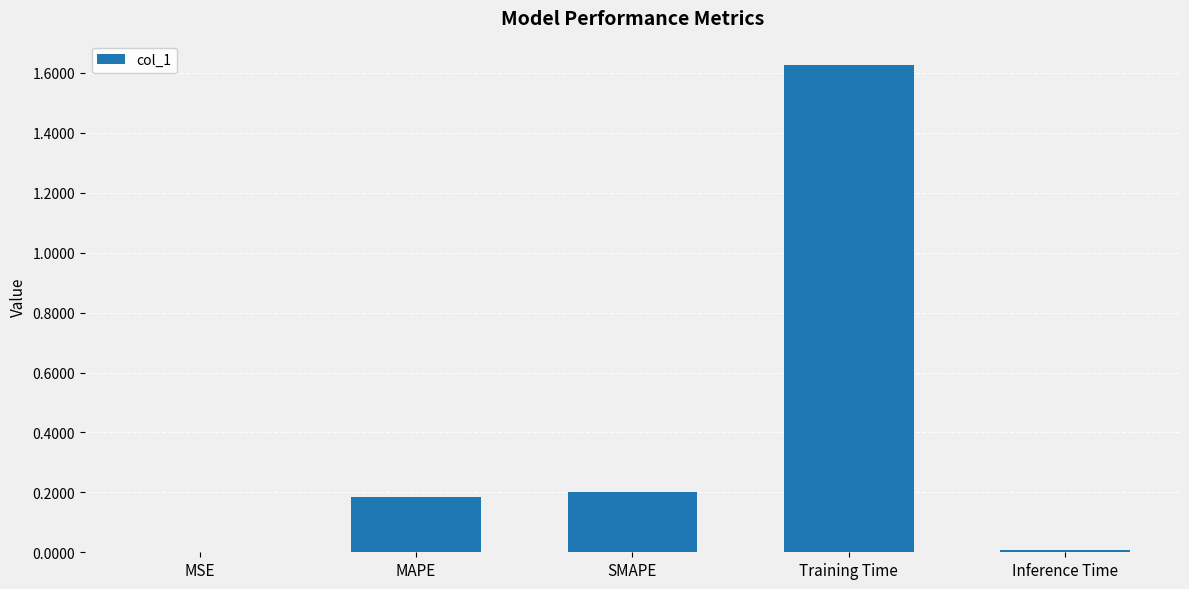

What is the sum of all values?

2.0